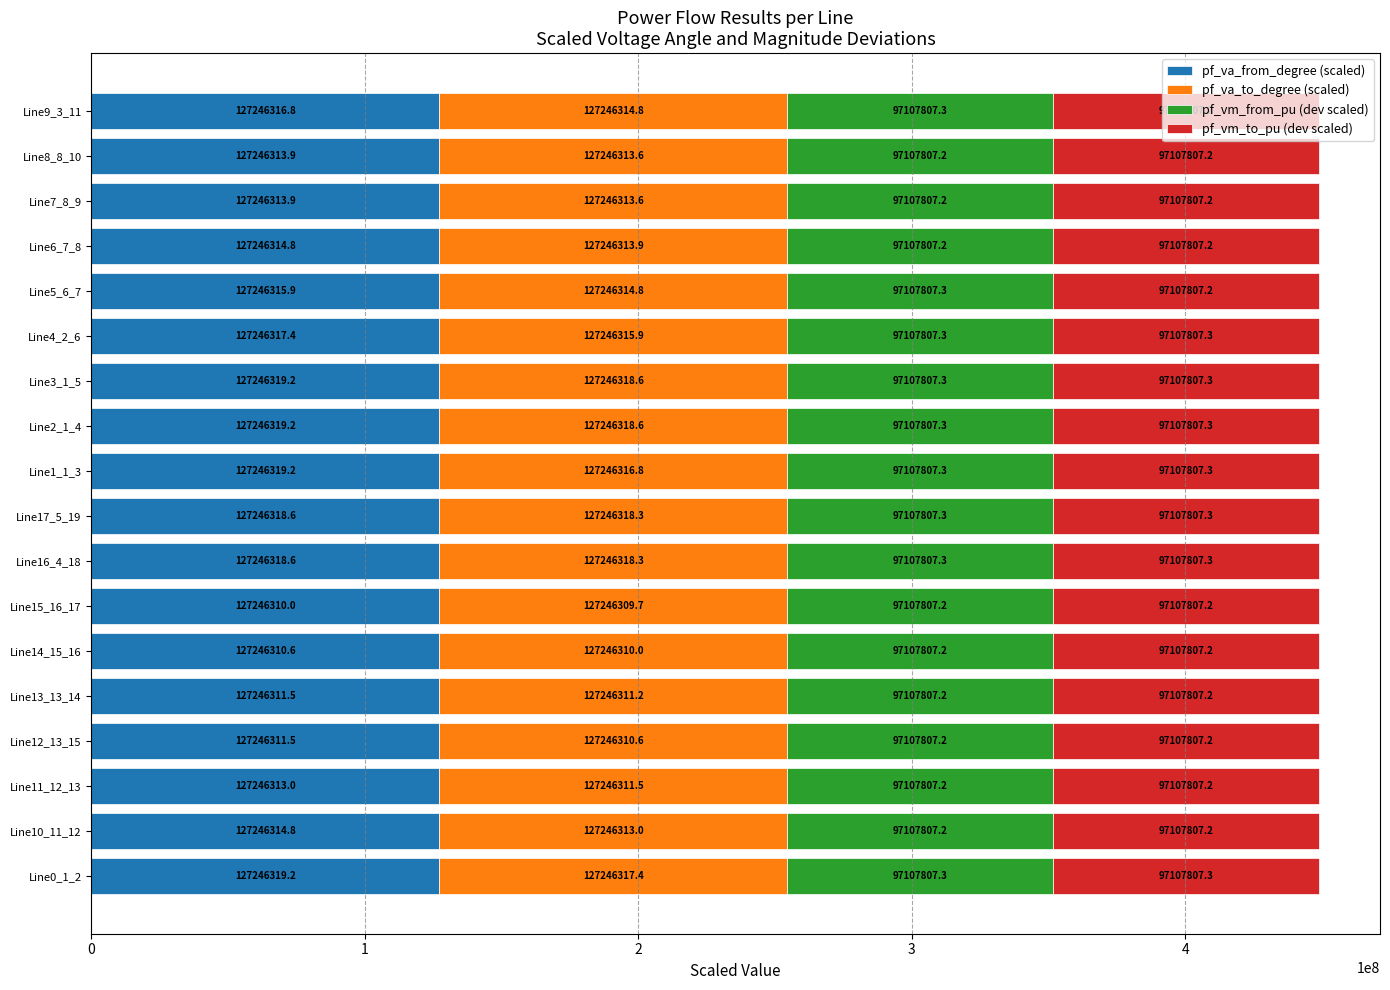

What is the difference between the second highest and minimum values in the pf_va_from_degree (scaled) series?

9.2